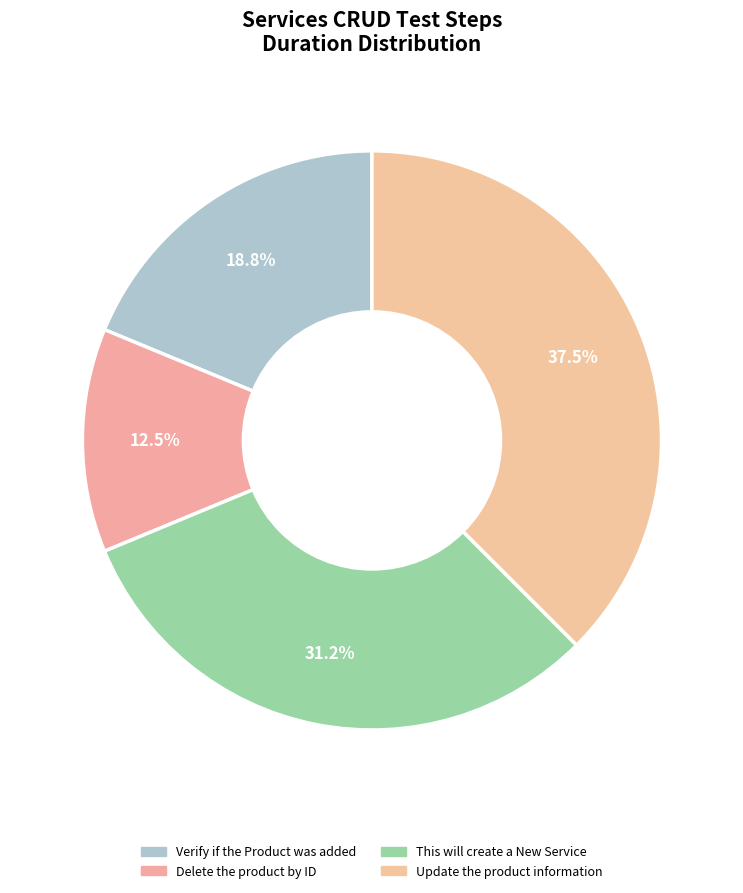

What is the largest slice in the pie chart?

Update the product information